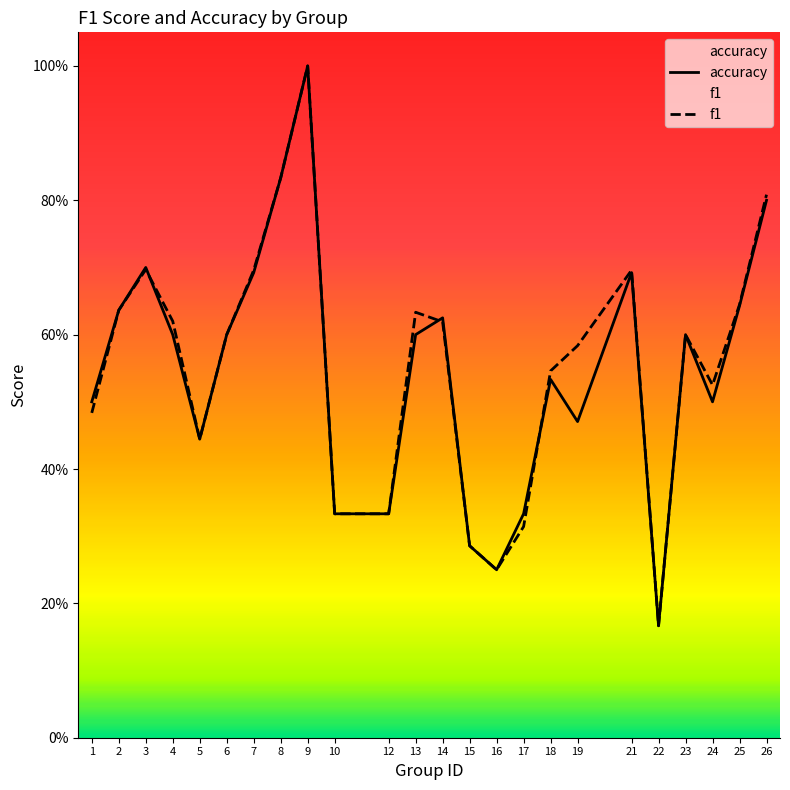

How many times do accuracy and f1 cross each other?

3